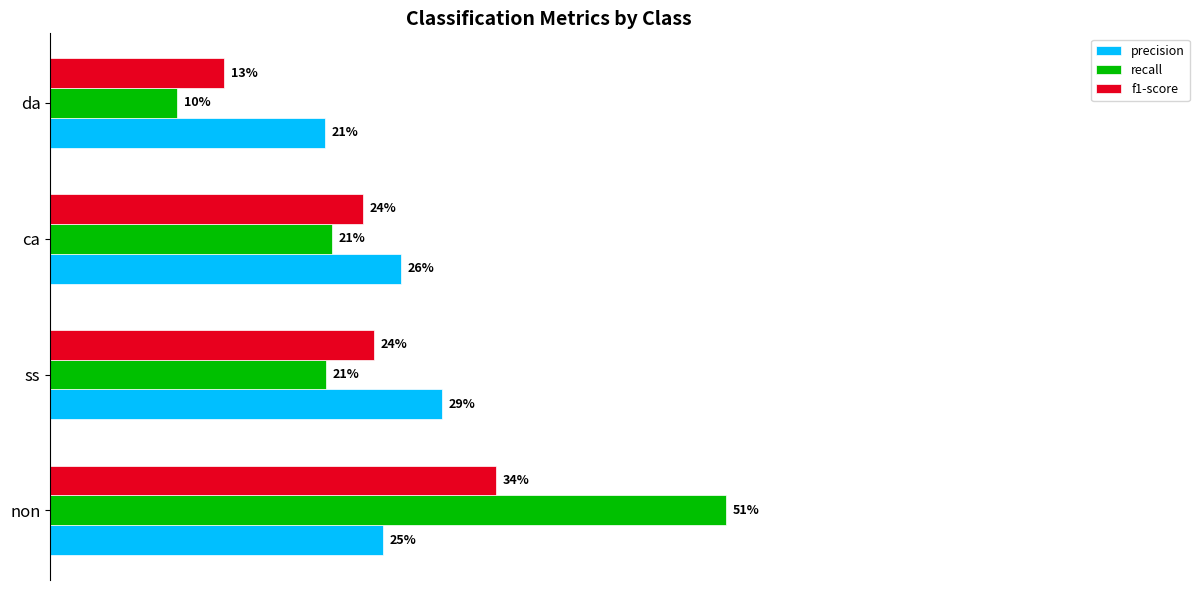

What are all the series names shown in the legend?

precision, recall, f1-score